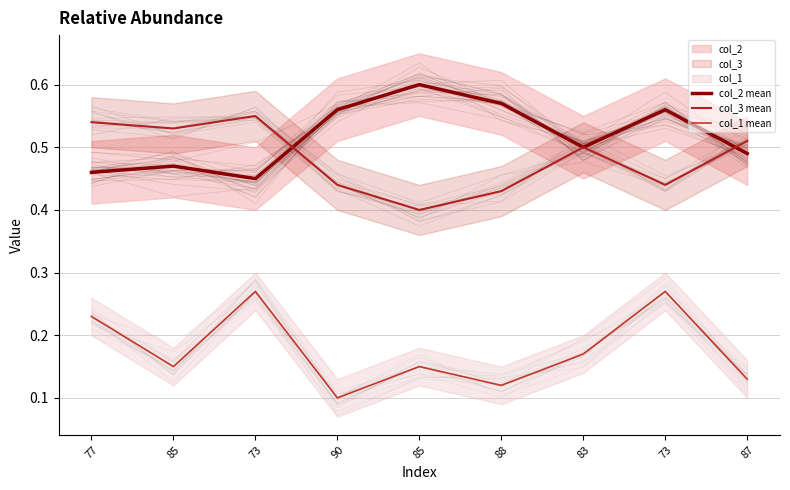

Which label corresponds to the largest value in the chart?

85